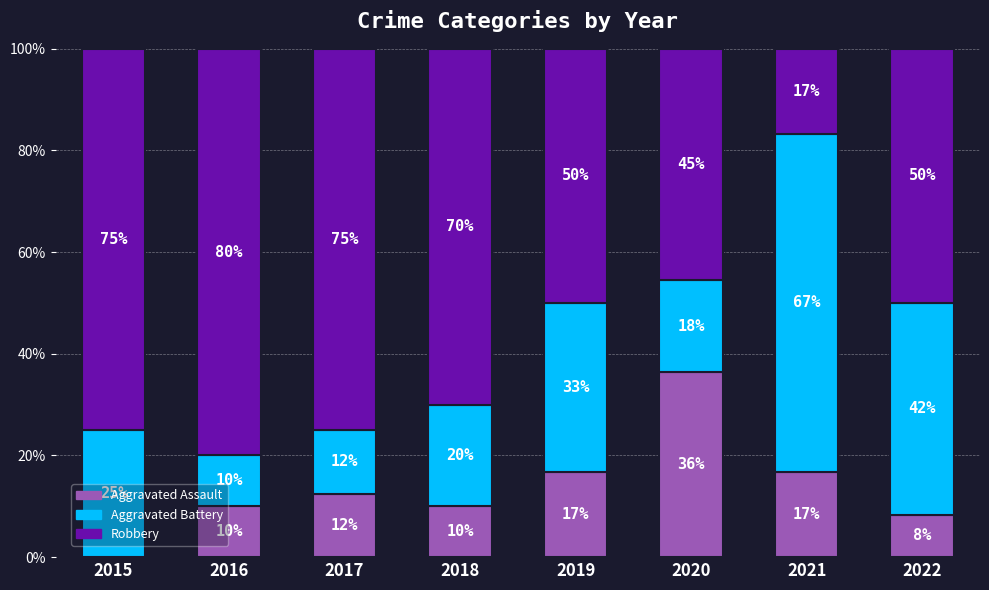

At which label does Aggravated Assault first exceed 12?

2017